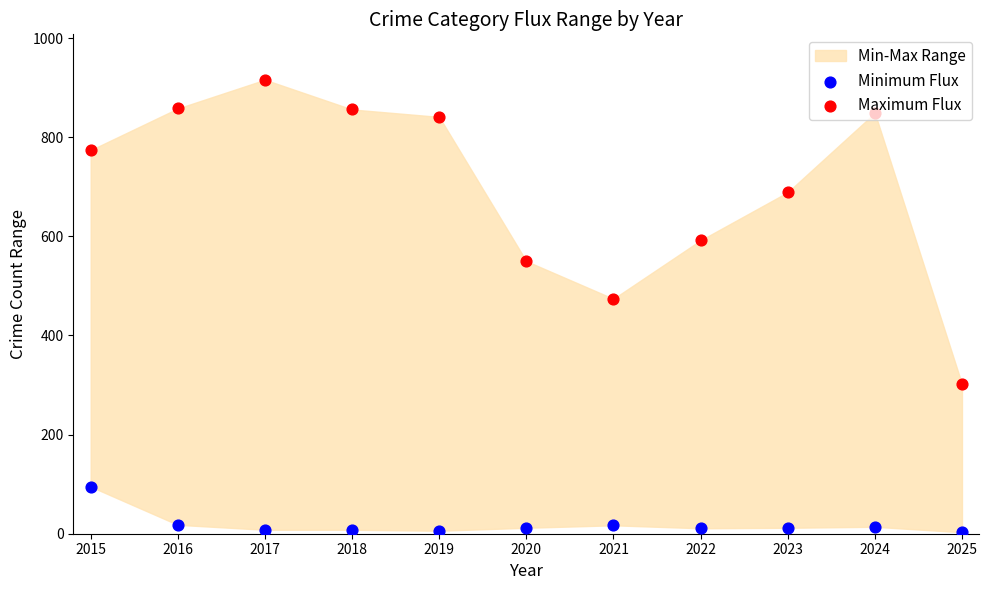

What is the total value across all series at 2016?

876